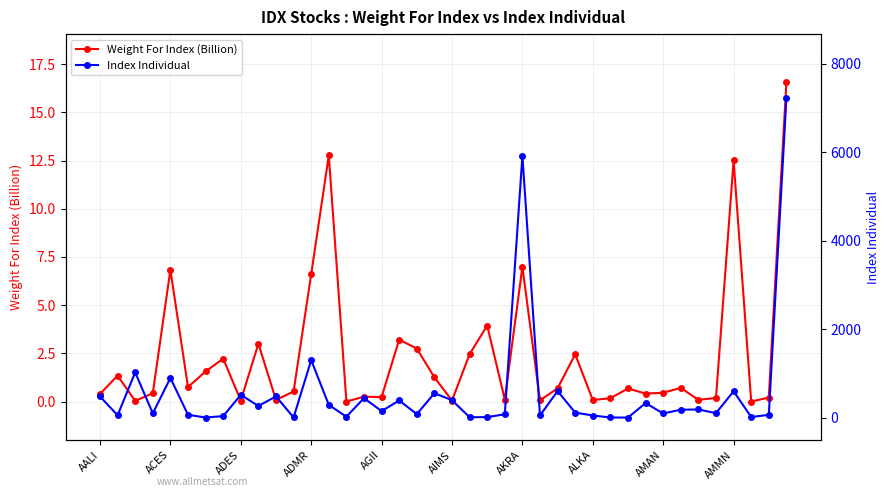

Which series has the largest total across all categories?

Index Individual